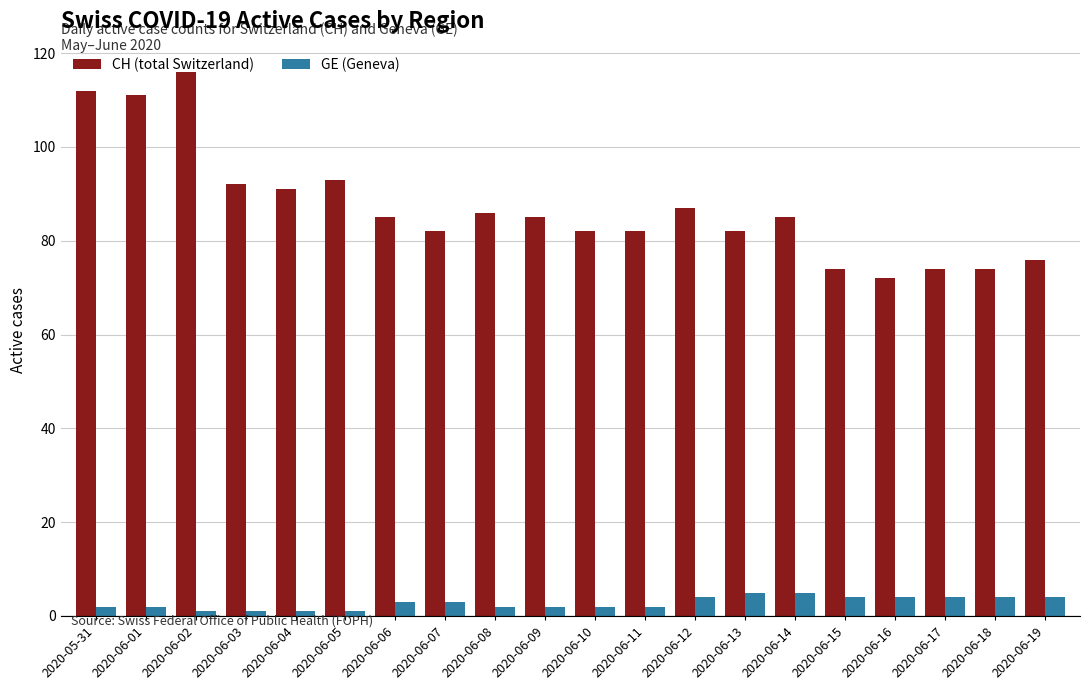

How many groups of bars are there?

20